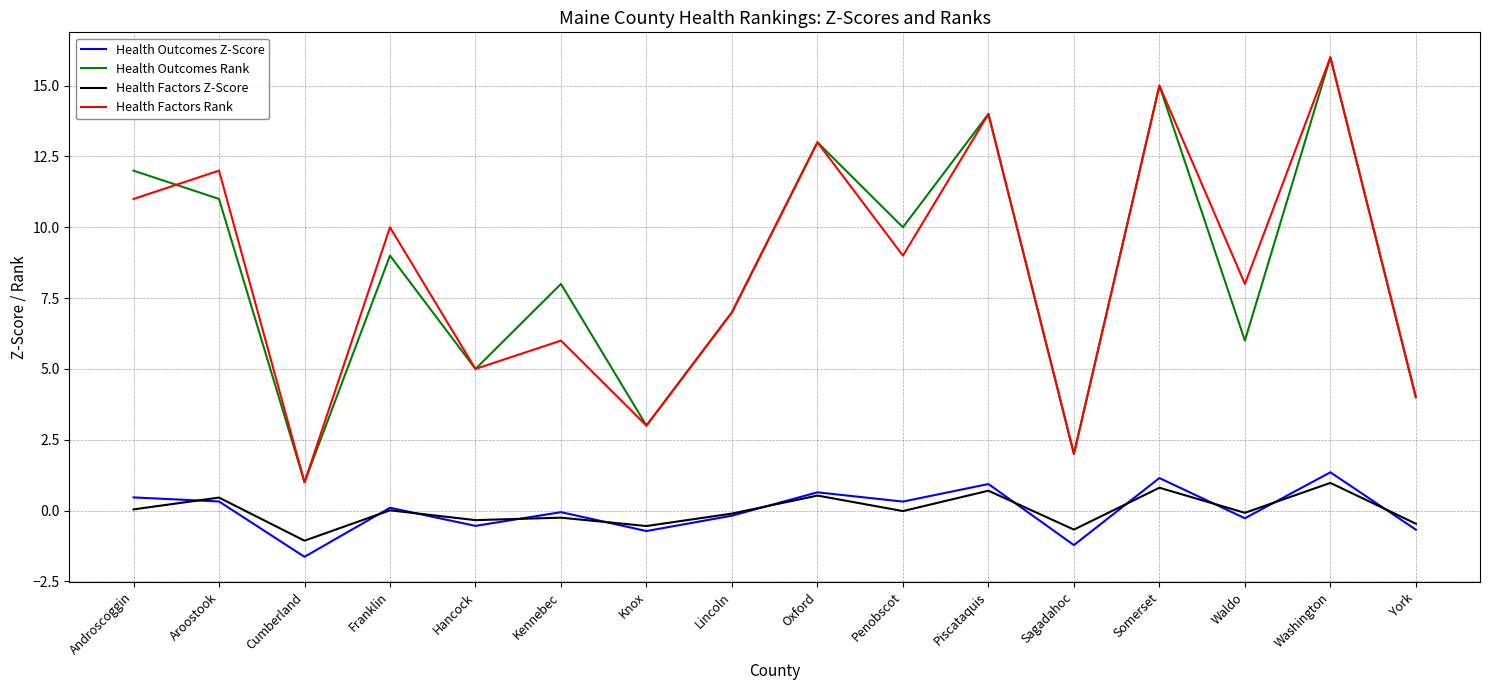

What value does the Health Outcomes Rank series have at York?

4.0